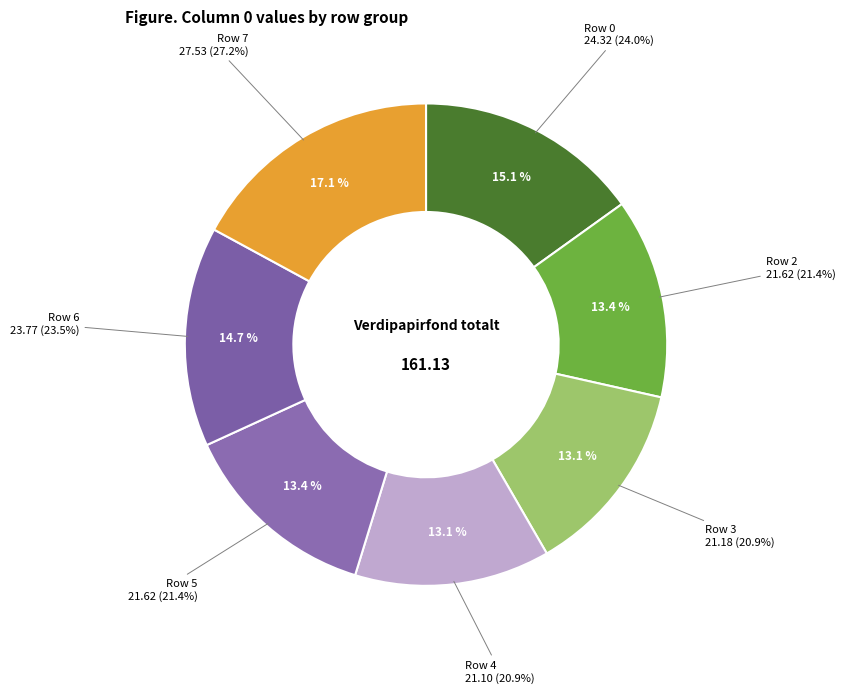

Rank the categories by value from highest to lowest.

Row 7+, Row 0, Row 6, Row 2, Row 5, Row 3, Row 4